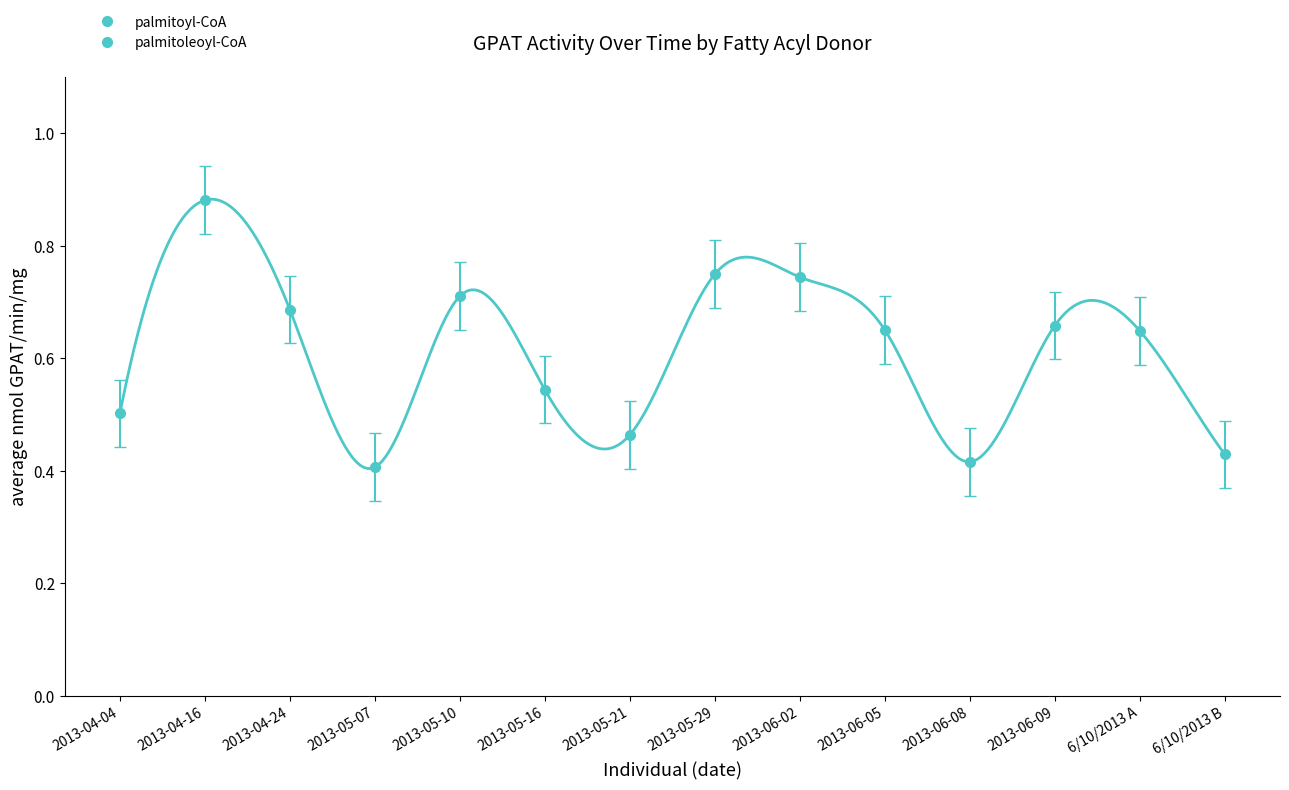

The value of palmitoyl-CoA at 2013-04-04 is 0.5. True or false?

True